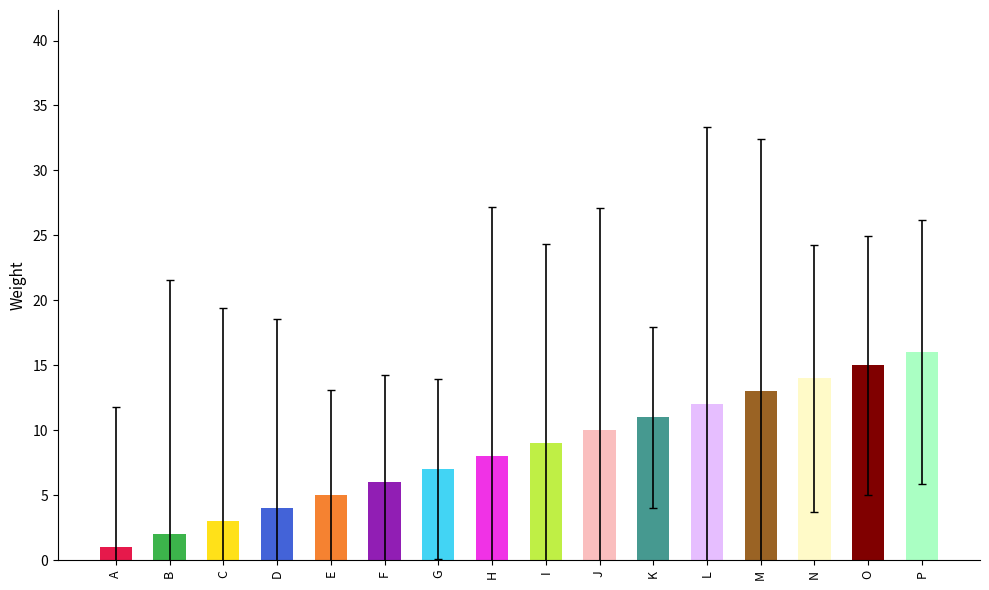

List the labels in order of value, largest first.

P, O, N, M, L, K, J, I, H, G, F, E, D, C, B, A